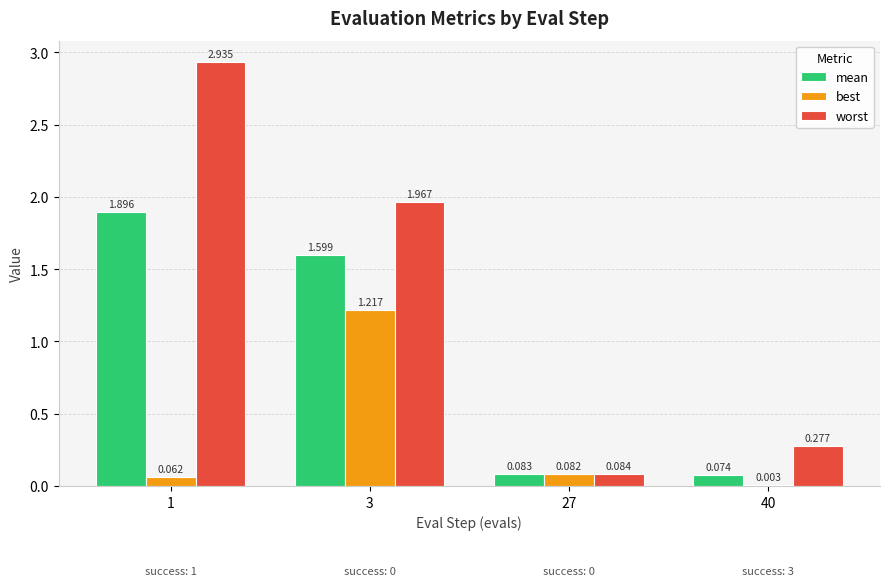

What is the total value across all series at 27?

0.2